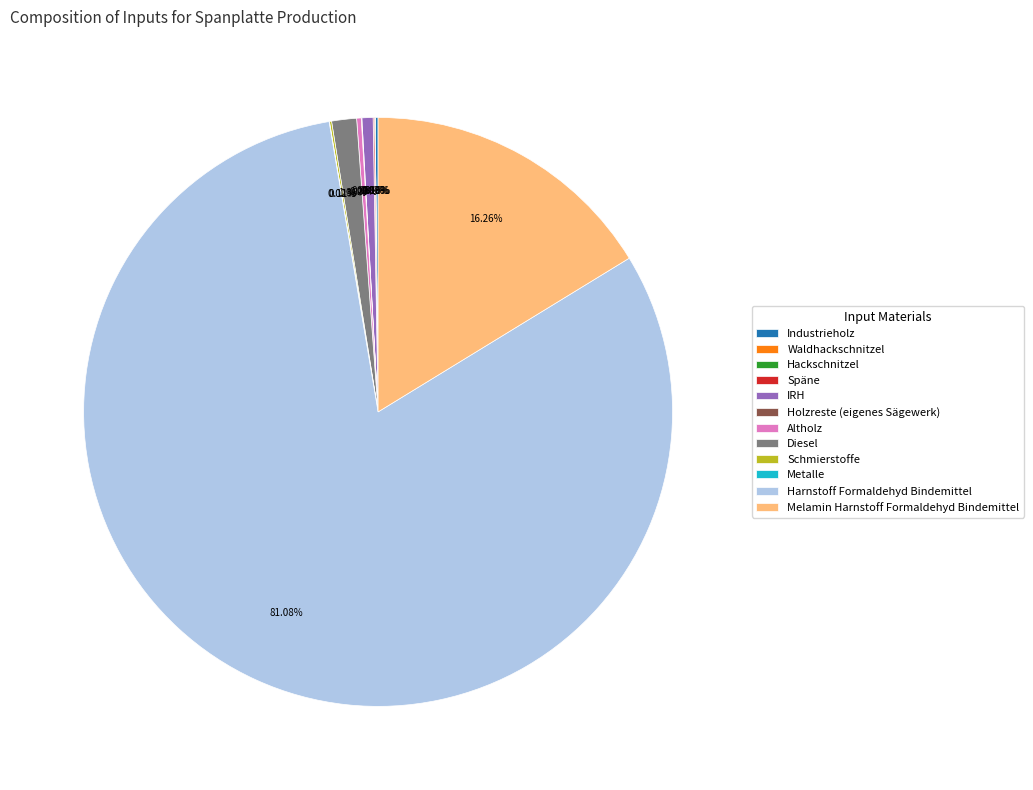

To the nearest percent, what percentage of the pie is IRH?

1%